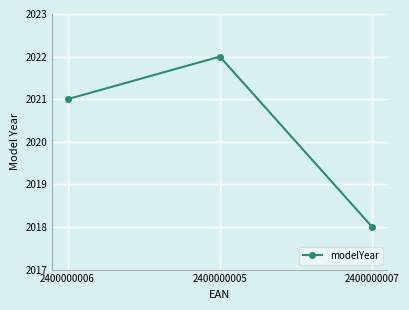

At which label is the value closest to 2020?

2400000006